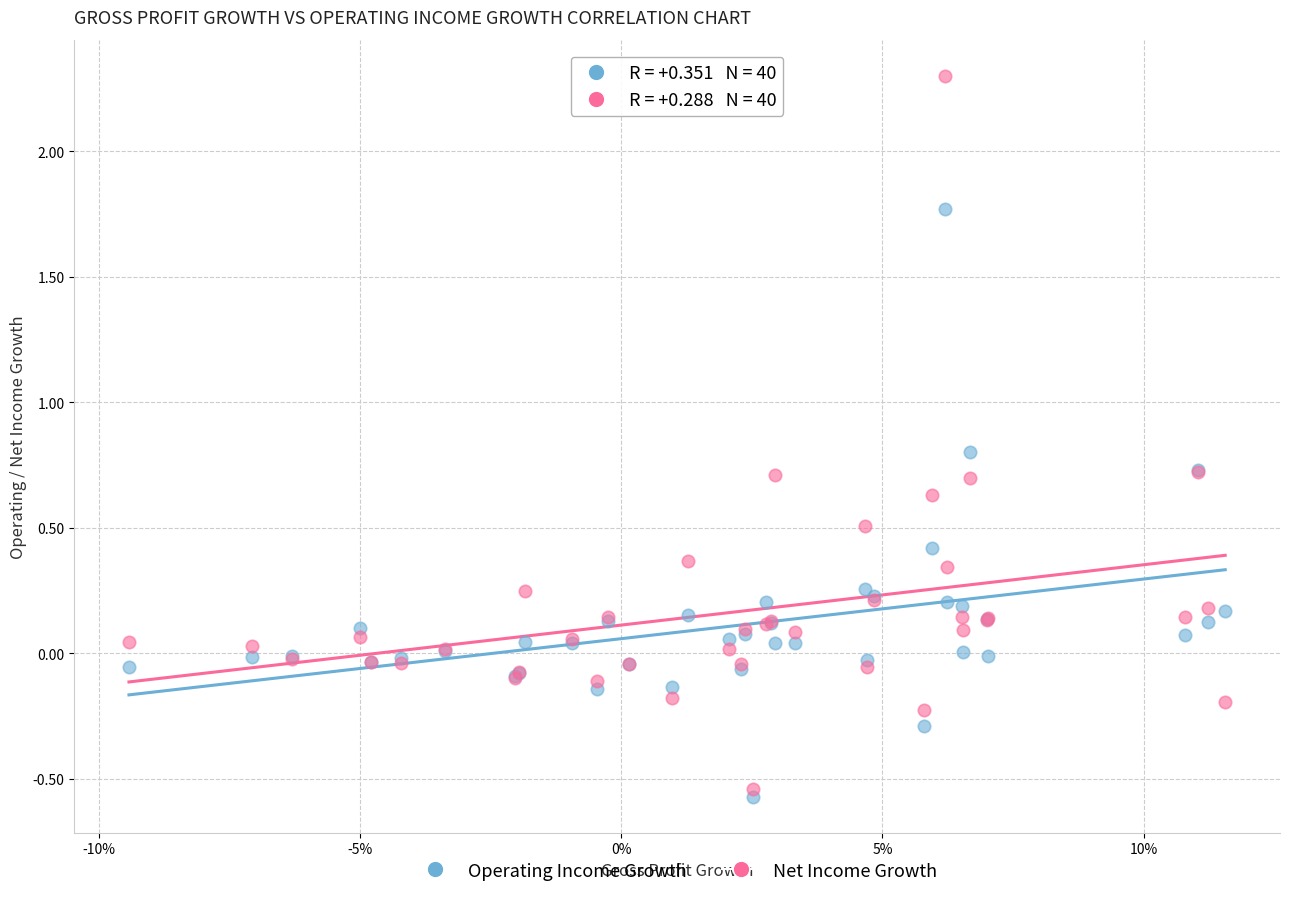

What are all the series names shown in the legend?

Operating Income Growth, Net Income Growth